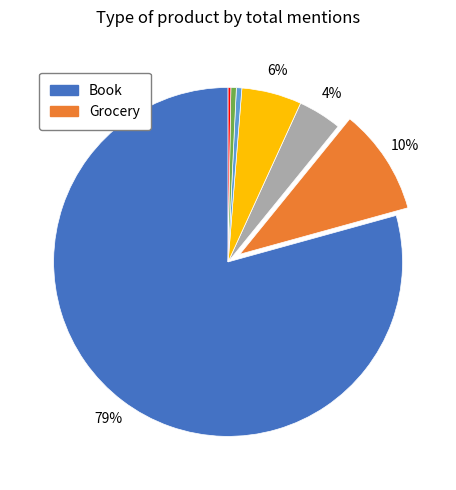

To the nearest percent, what is the average slice percentage?

14%